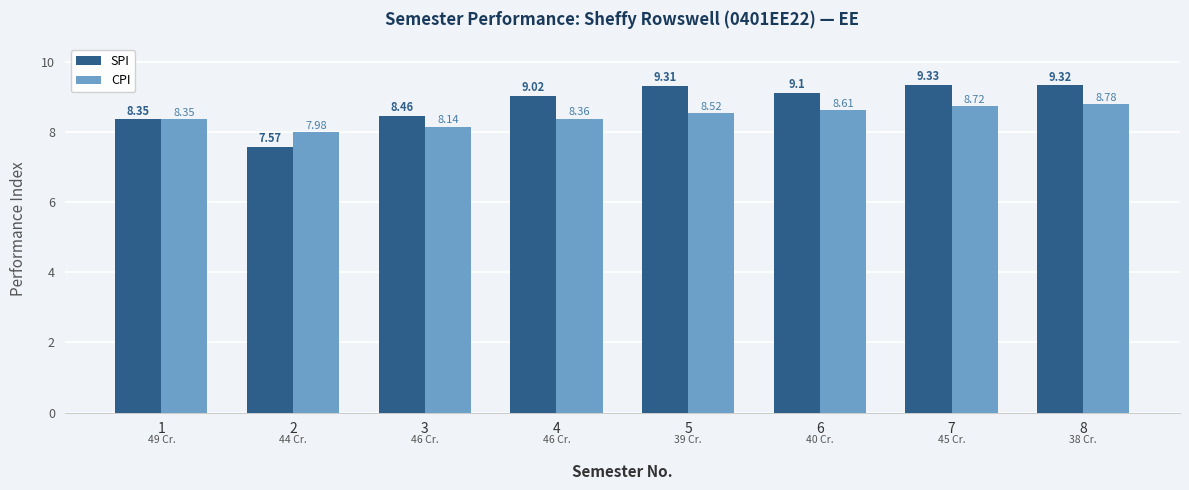

How many categories are shown in the chart?

8